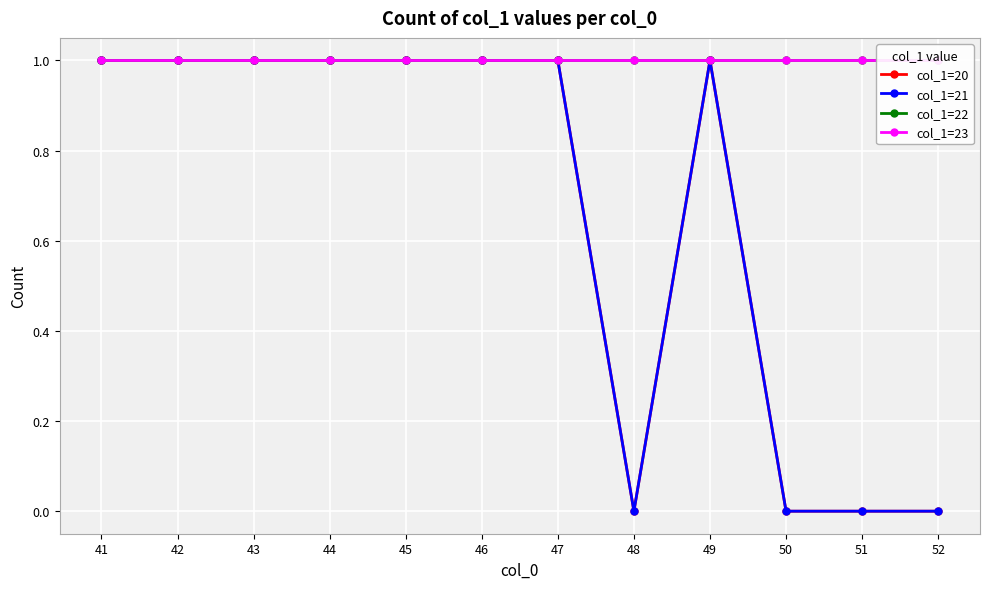

Between 47 and 51, which series saw the biggest shift?

col_1=20